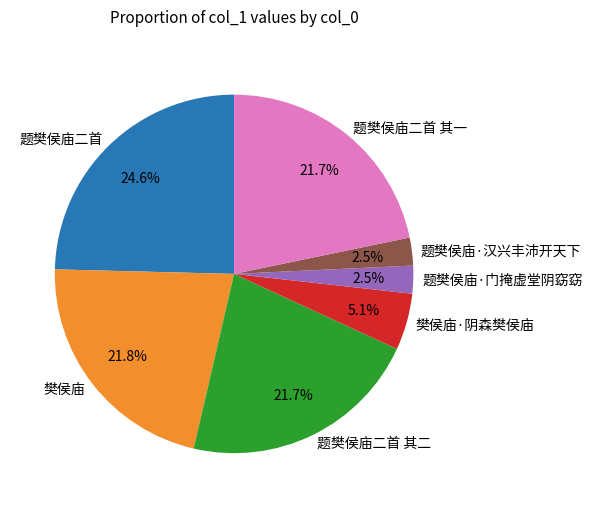

Which slice is the largest?

题樊侯庙二首